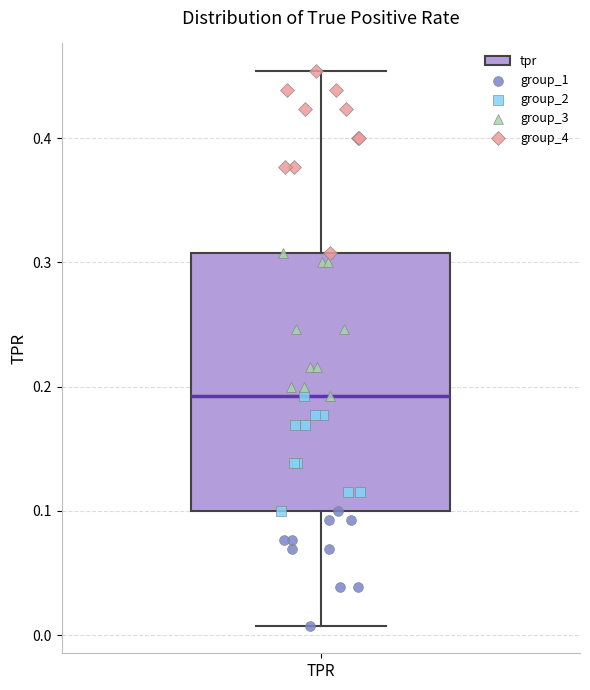

Read this box plot against the y-axis: the position of the median line, the range covered by the box, and the ends of both whiskers. The values are not printed on the chart, so give them approximately, as read against the axis.

median 0.19, box 0.10 to 0.31, whiskers 0.01 to 0.45